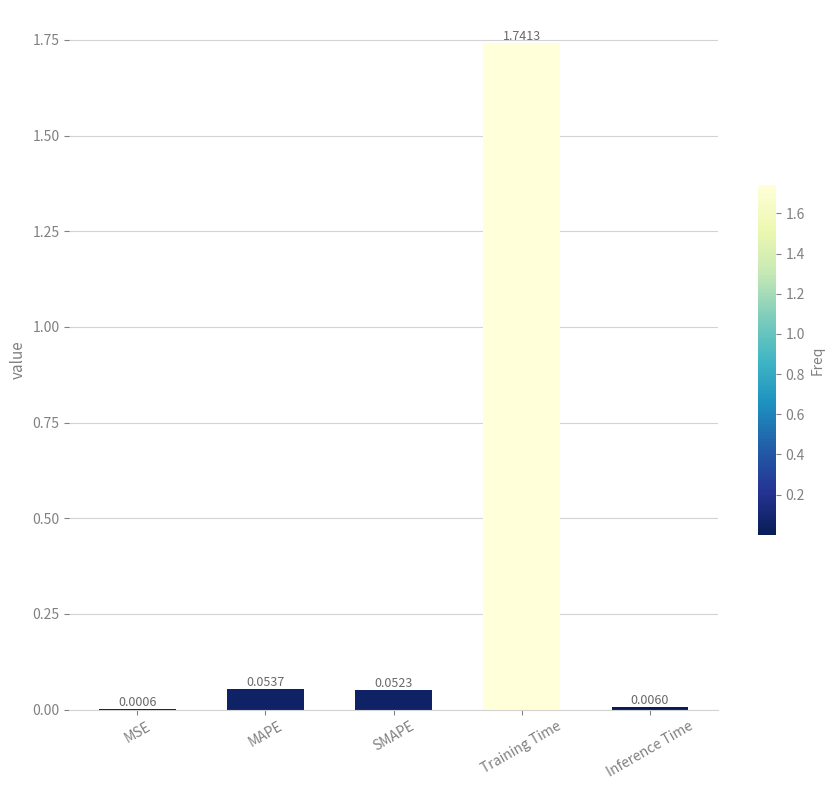

Between SMAPE and MAPE, which is larger?

MAPE